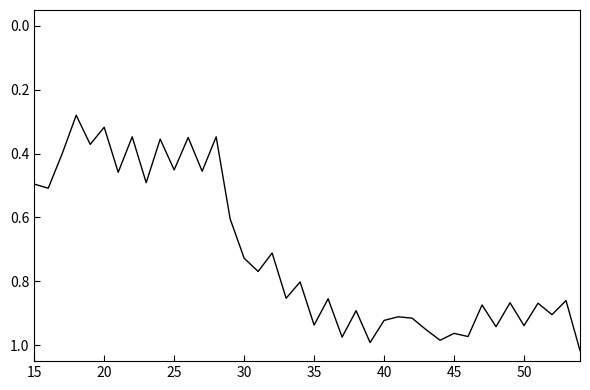

Which has a higher value, 20 or 25?

25